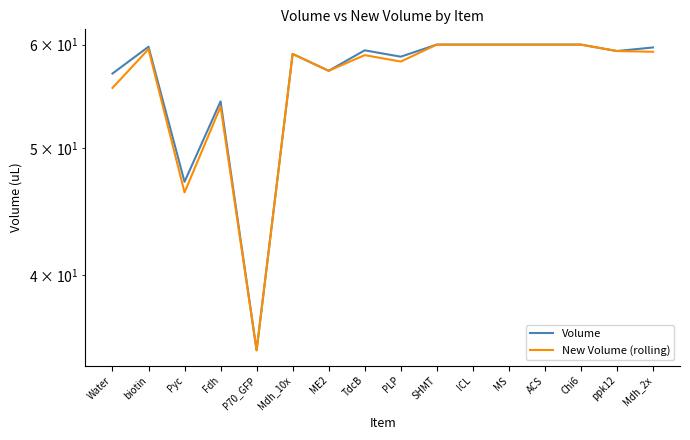

True or false: Volume and New Volume (rolling) cross at least once.

False